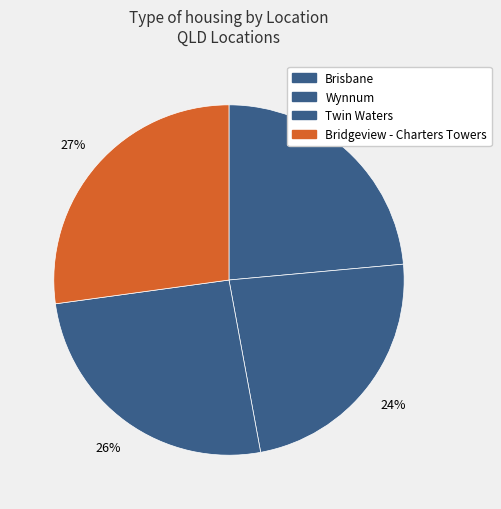

How many slices are in this pie chart?

4